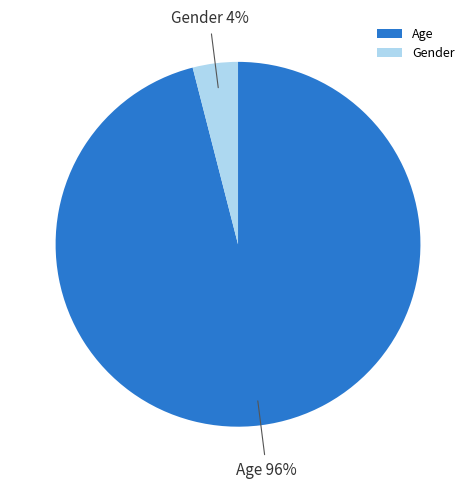

Which slice is the smallest?

Gender